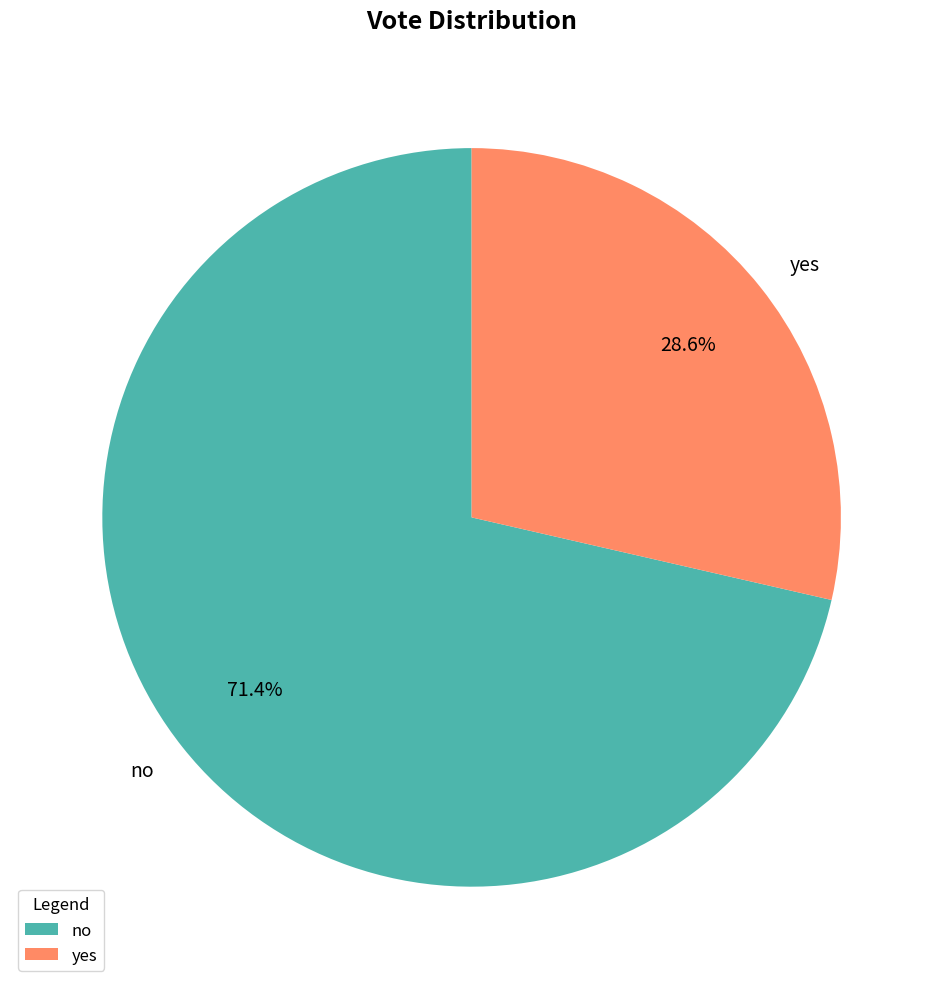

Rank the categories by value from highest to lowest.

no, yes